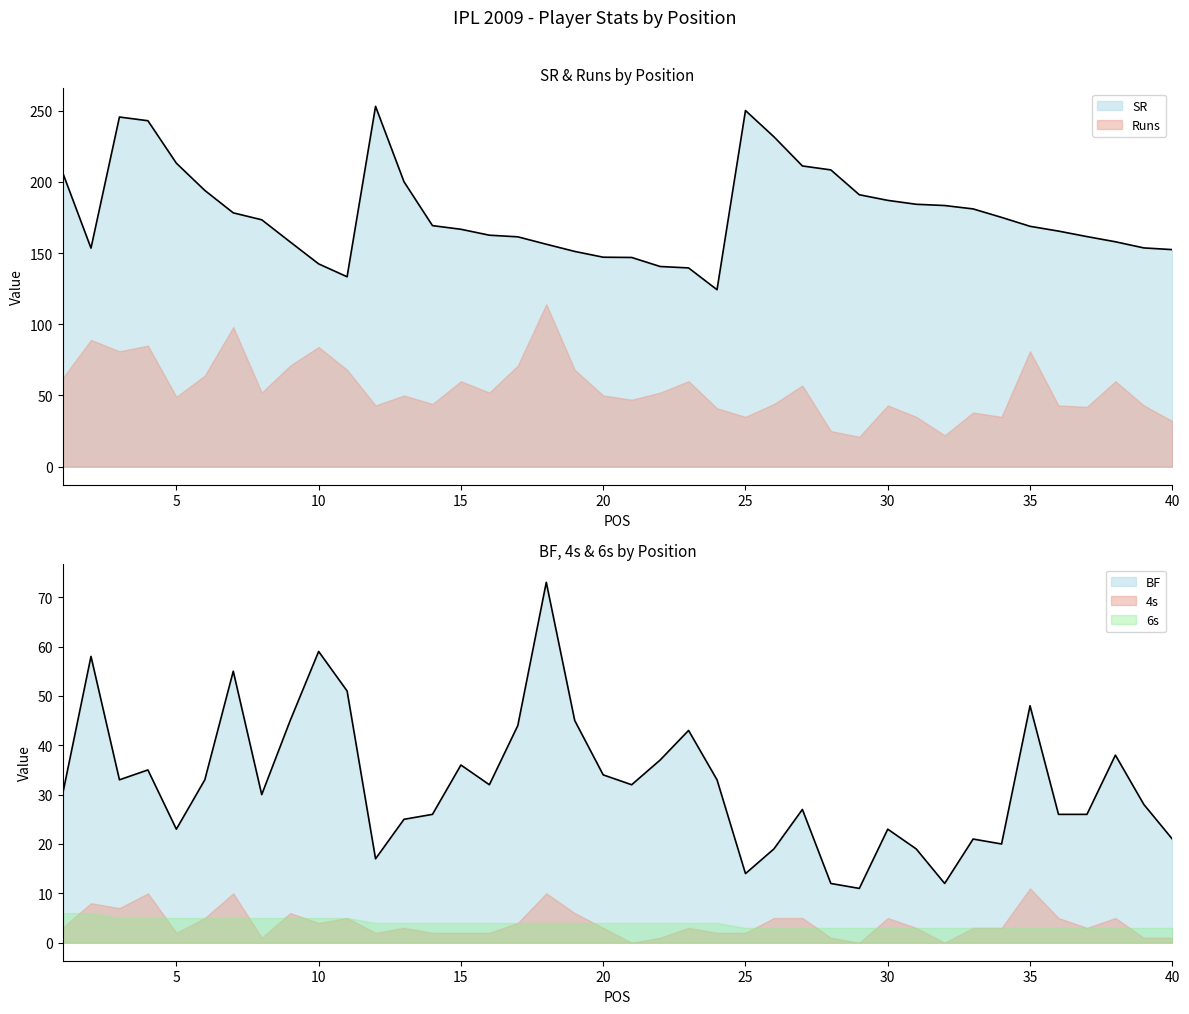

At which category is the sum across all series the highest?

4